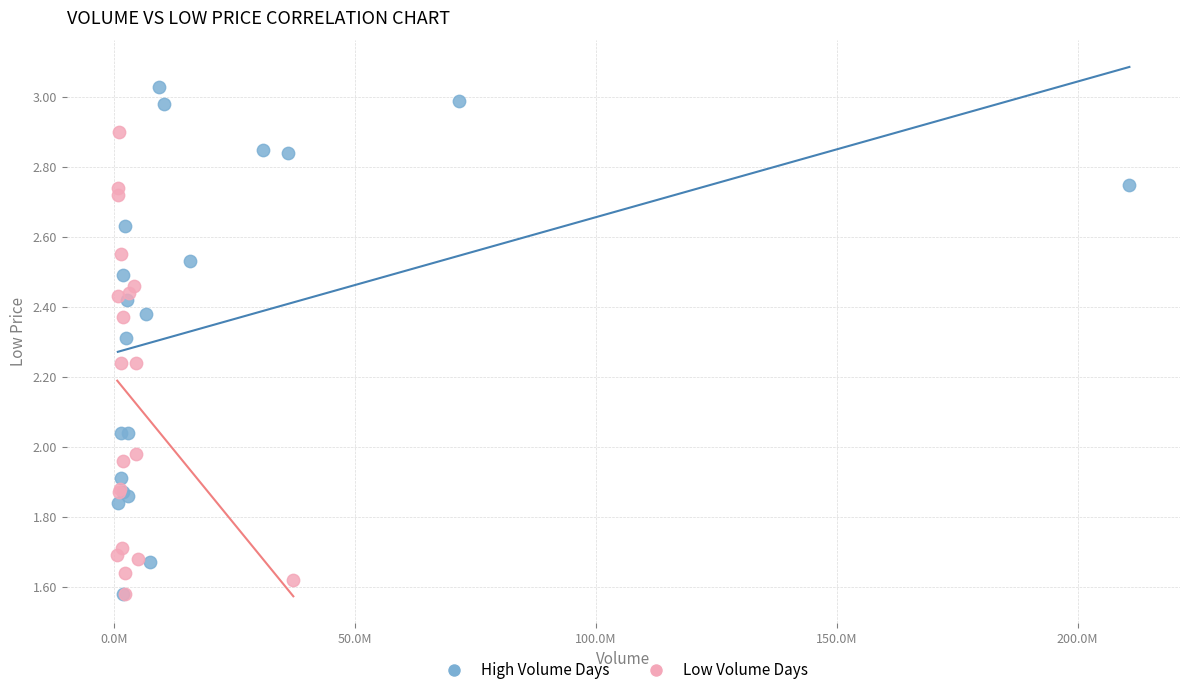

Which series reaches the maximum Y coordinate?

High Volume Days